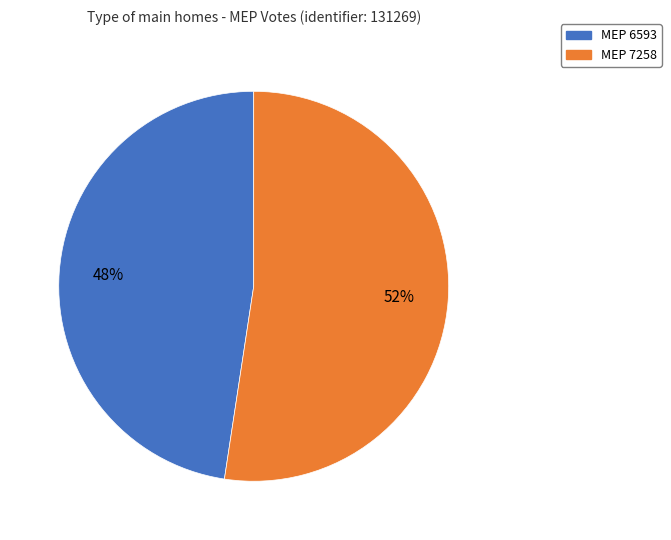

Is there a majority slice in this chart?

Yes